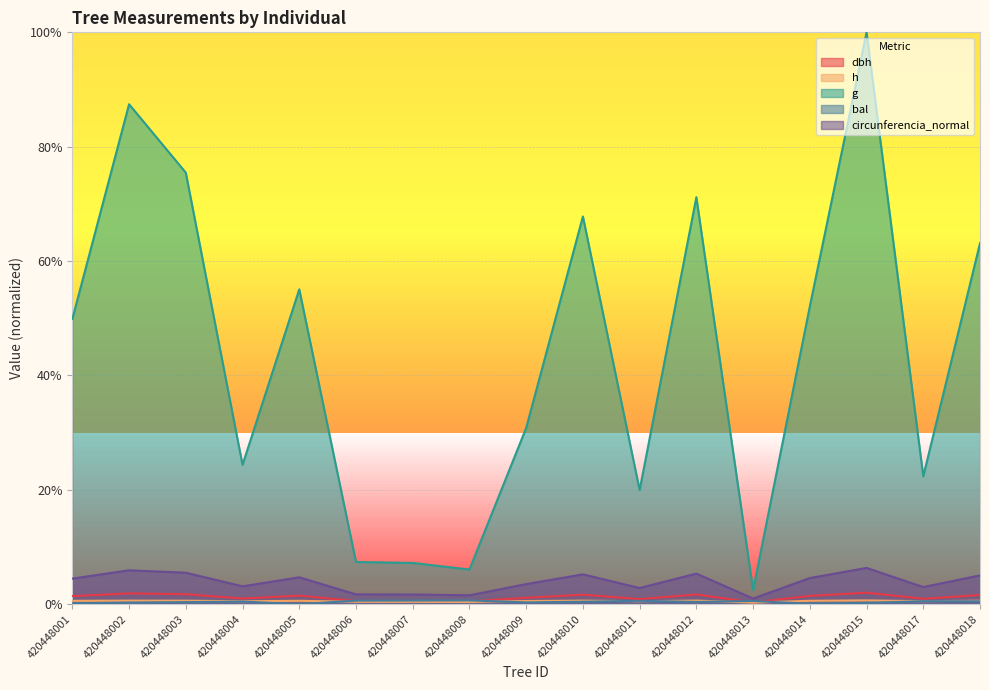

How many interior local valleys does the dbh series have?

5